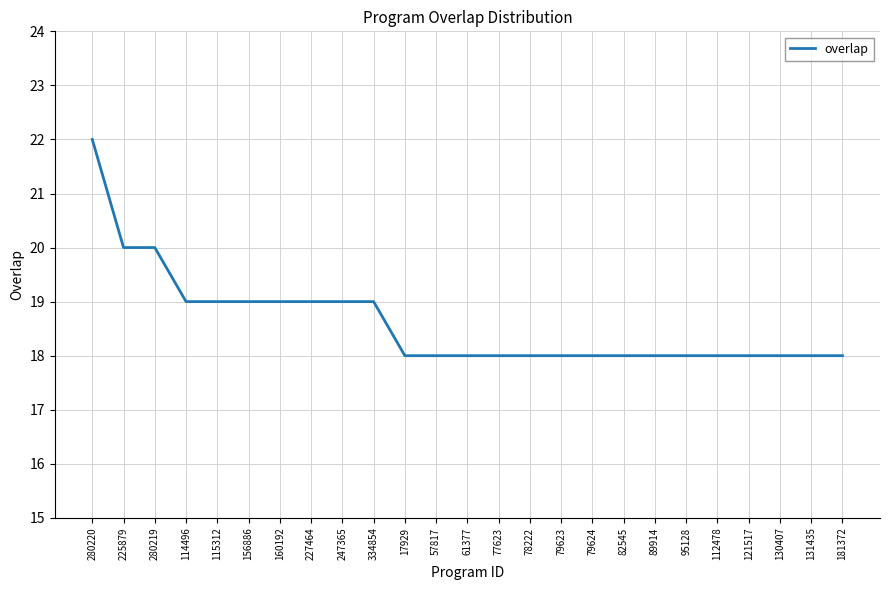

What position from the right is 280220?

25